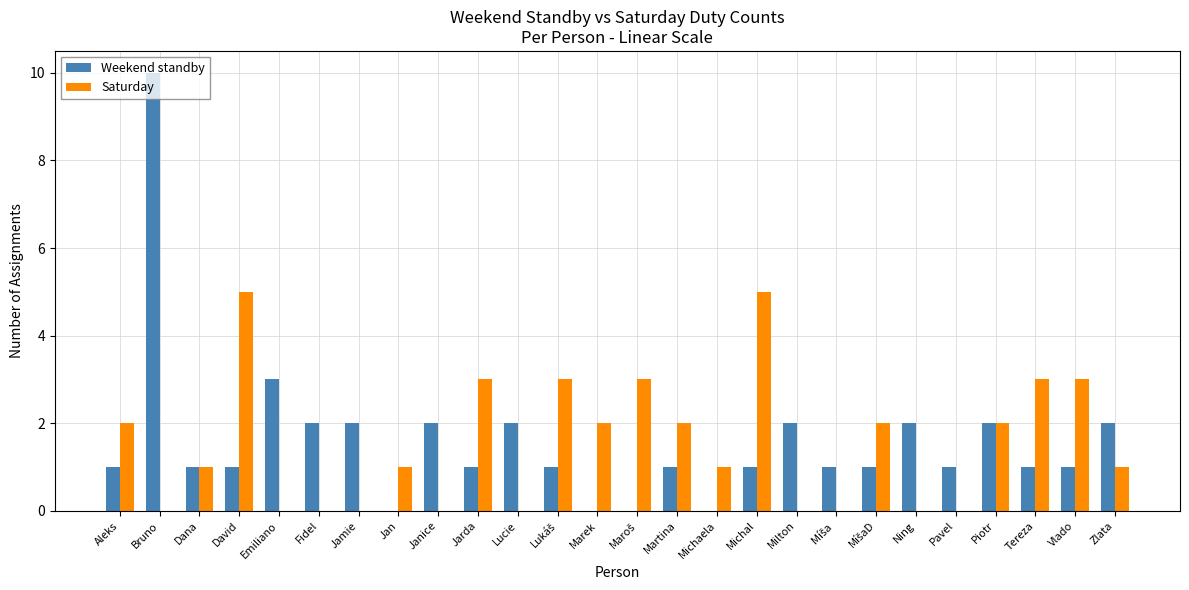

Is it true that Weekend standby equals -6 at Marek?

False